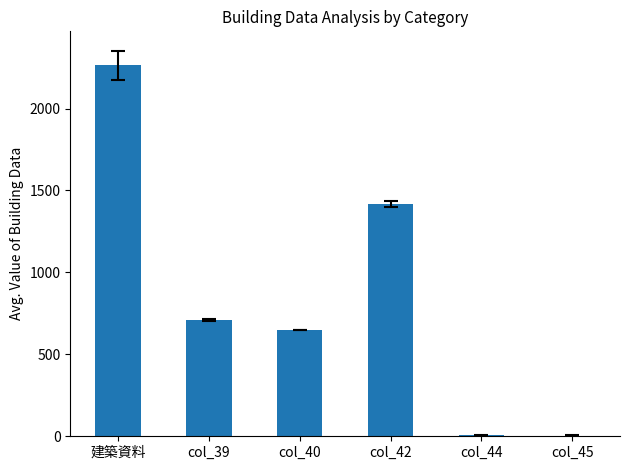

Count the number of values greater than 709.

3